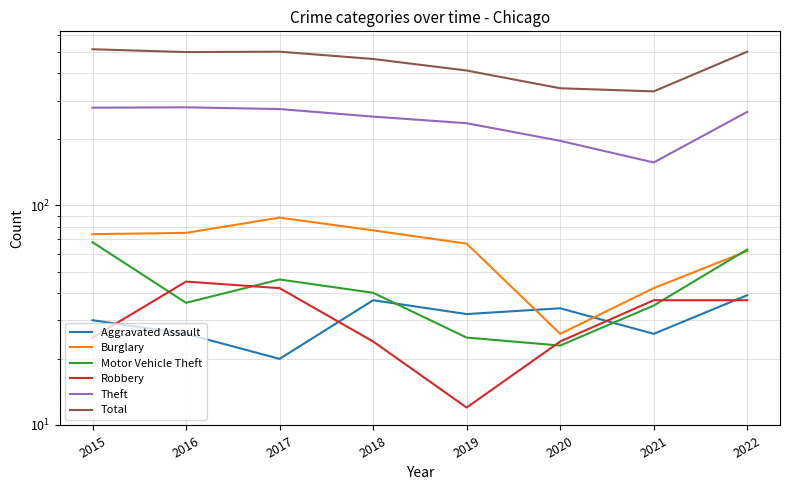

What is the difference between the highest and lowest values at 2022?

465